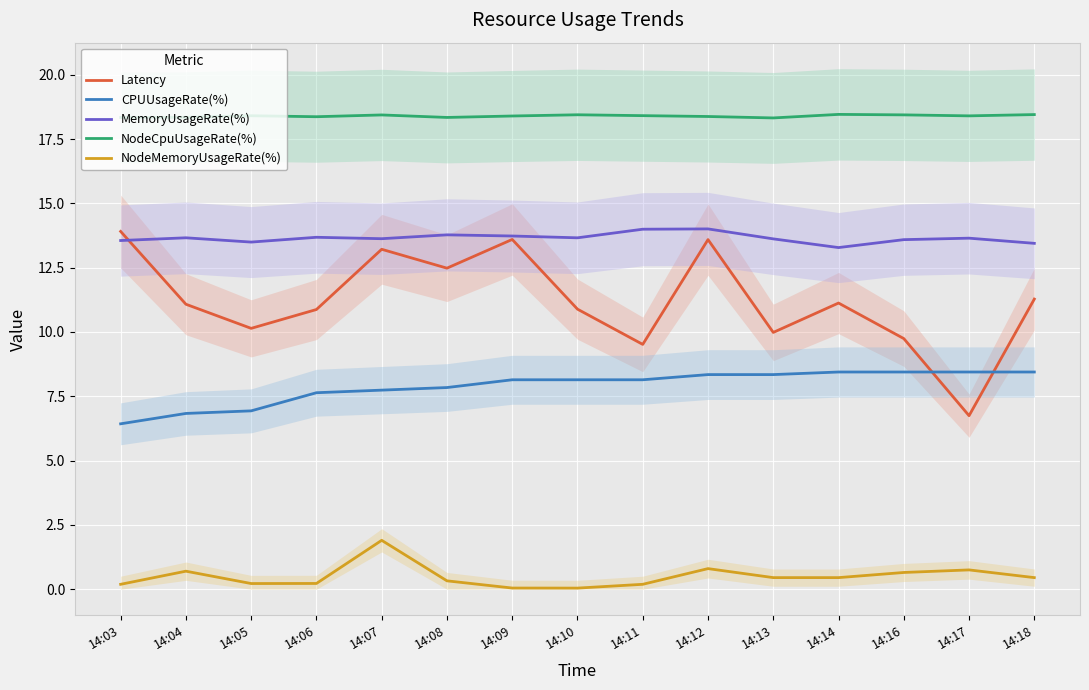

Does the chart display data point markers on the line(s)?

No